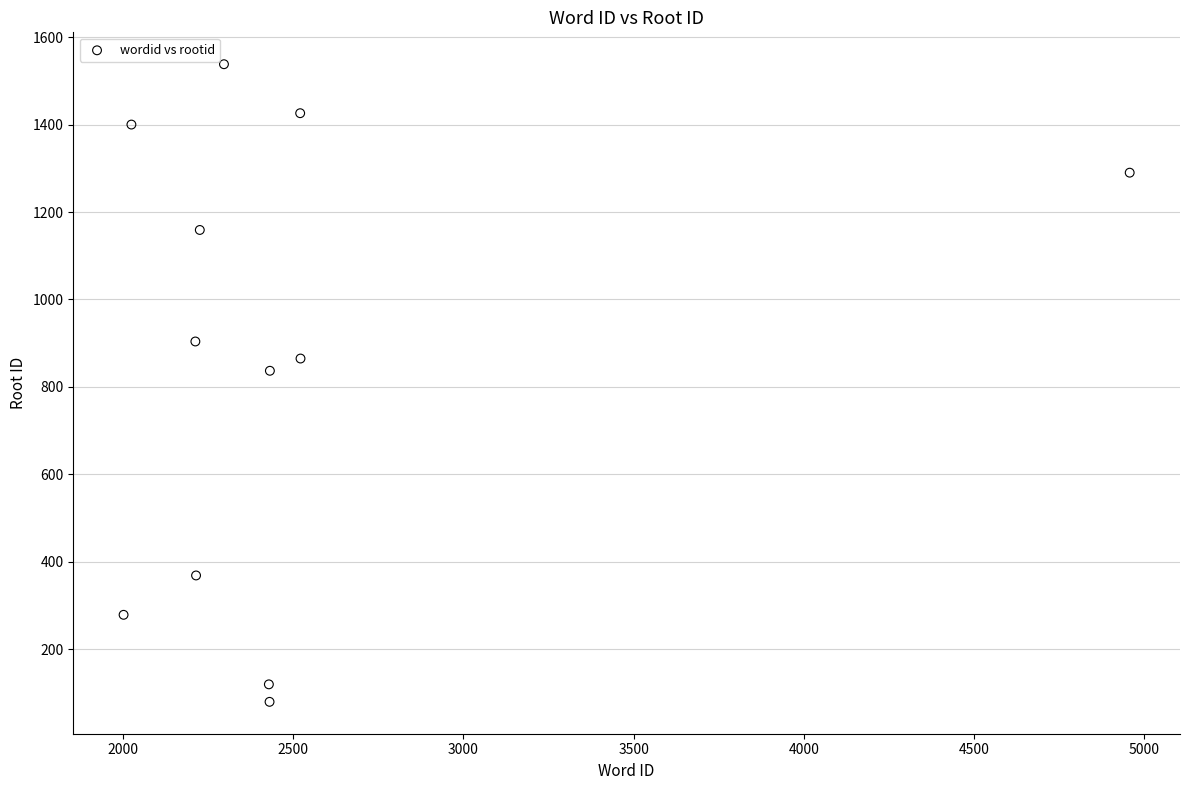

What is the average X value?

2522